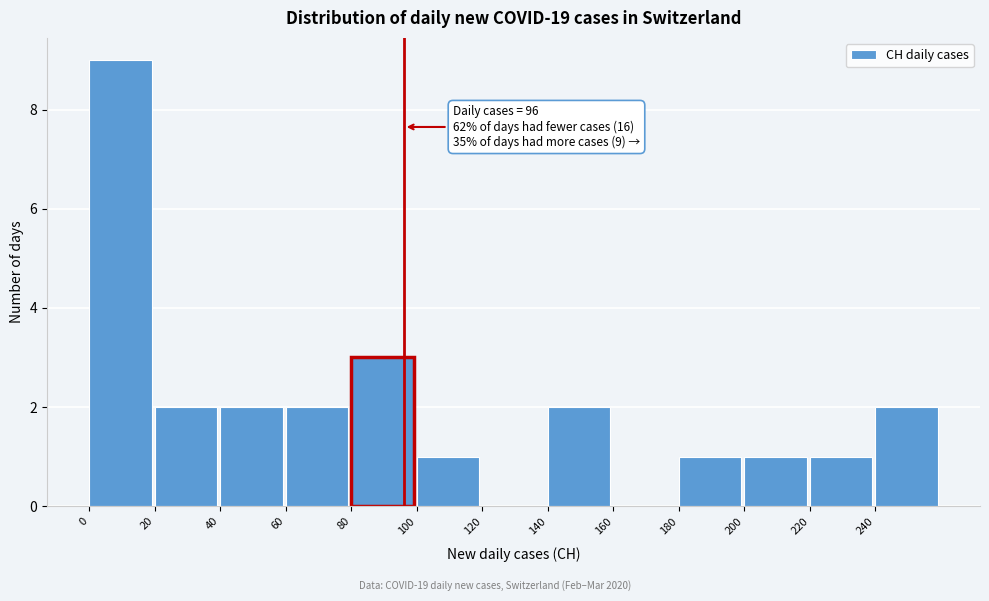

Which range on the x-axis has the tallest bar?

0 to 20